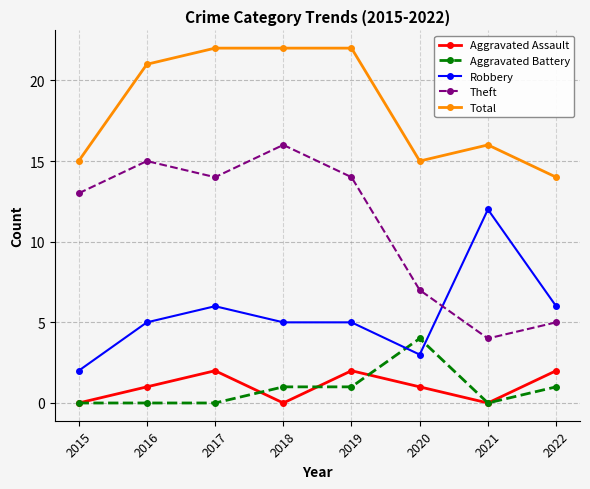

How many Robbery values are between 5 and 6?

5